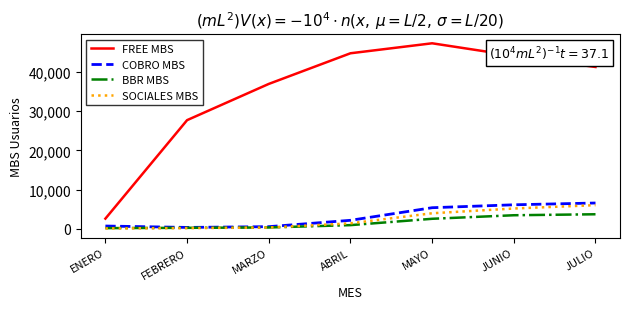

How many values in the COBRO MBS series are below 2204?

3